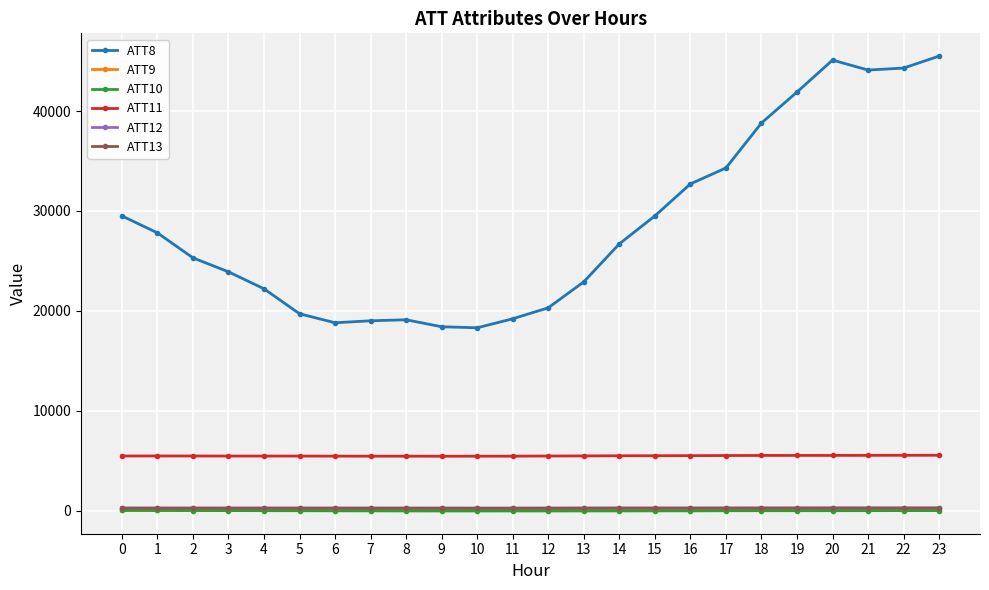

Which series has the largest range (max minus min)?

ATT8